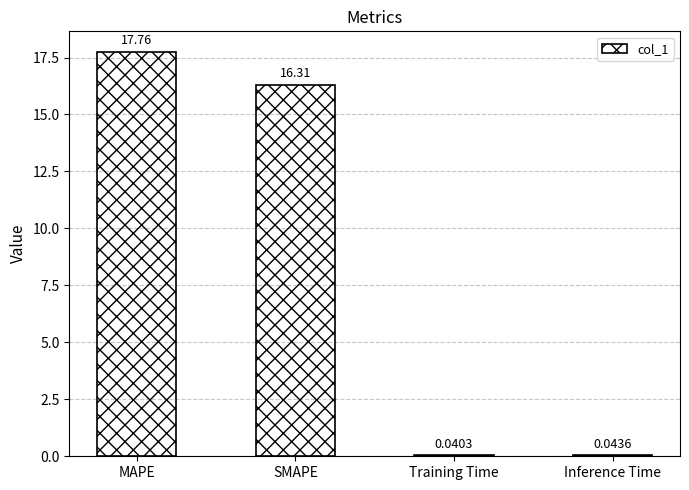

Which label corresponds to the largest value in the chart?

MAPE